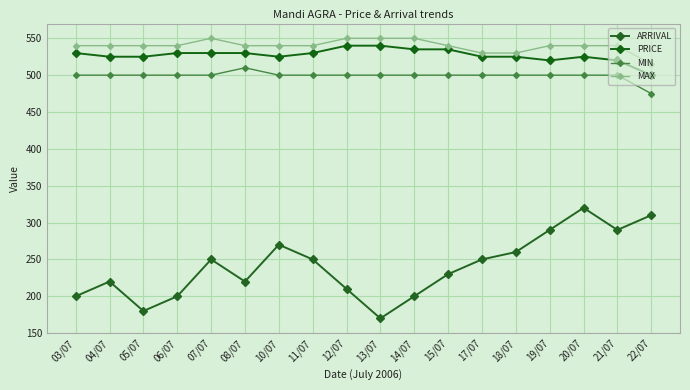

Reading left to right, extract all data points from this chart.

ARRIVAL: 200	220	180	200	250	220	270	250	210	170	200	230	250	260	290	320	290	310
PRICE: 530	525	525	530	530	530	525	530	540	540	535	535	525	525	520	525	520	500
MIN: 500	500	500	500	500	510	500	500	500	500	500	500	500	500	500	500	500	475
MAX: 540	540	540	540	550	540	540	540	550	550	550	540	530	530	540	540	540	515